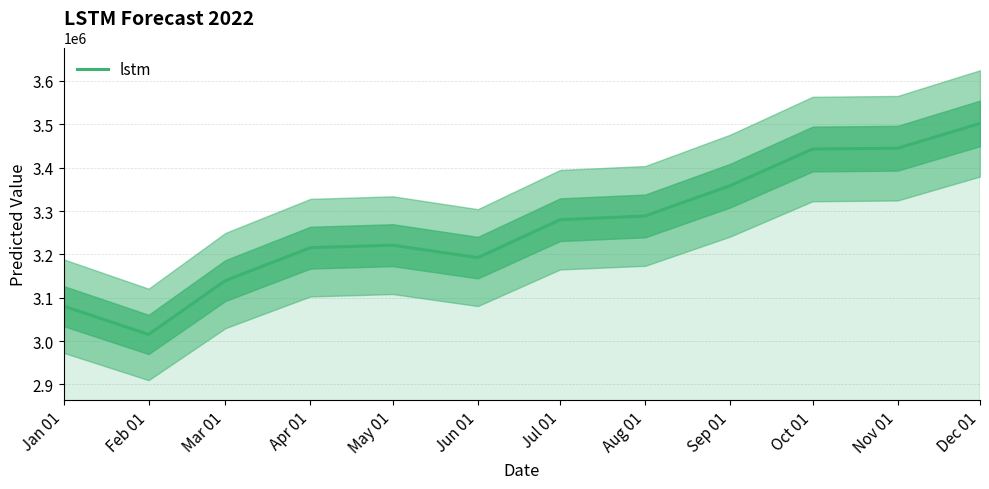

Rank the categories by value from highest to lowest.

Dec 01, Nov 01, Oct 01, Sep 01, Aug 01, Jul 01, May 01, Apr 01, Jun 01, Mar 01, Jan 01, Feb 01